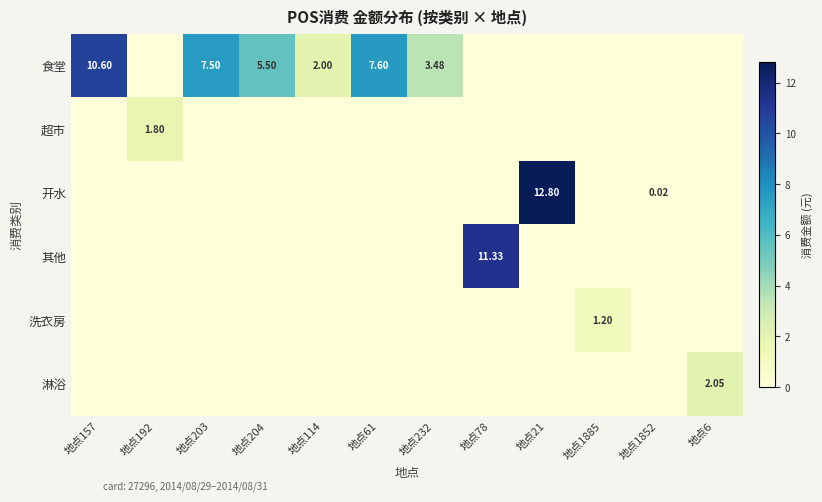

What is the difference between the second highest and second lowest values in the 食堂 series?

7.6